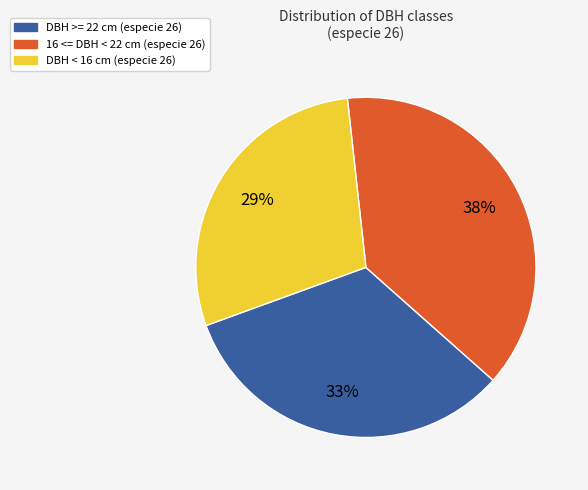

To the nearest percent, what is the average slice percentage?

33%